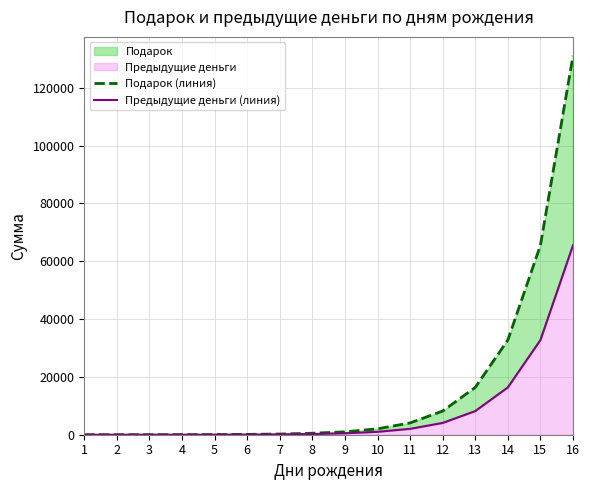

True or false: Подарок (линия) has a value of 2036 at 10.

True